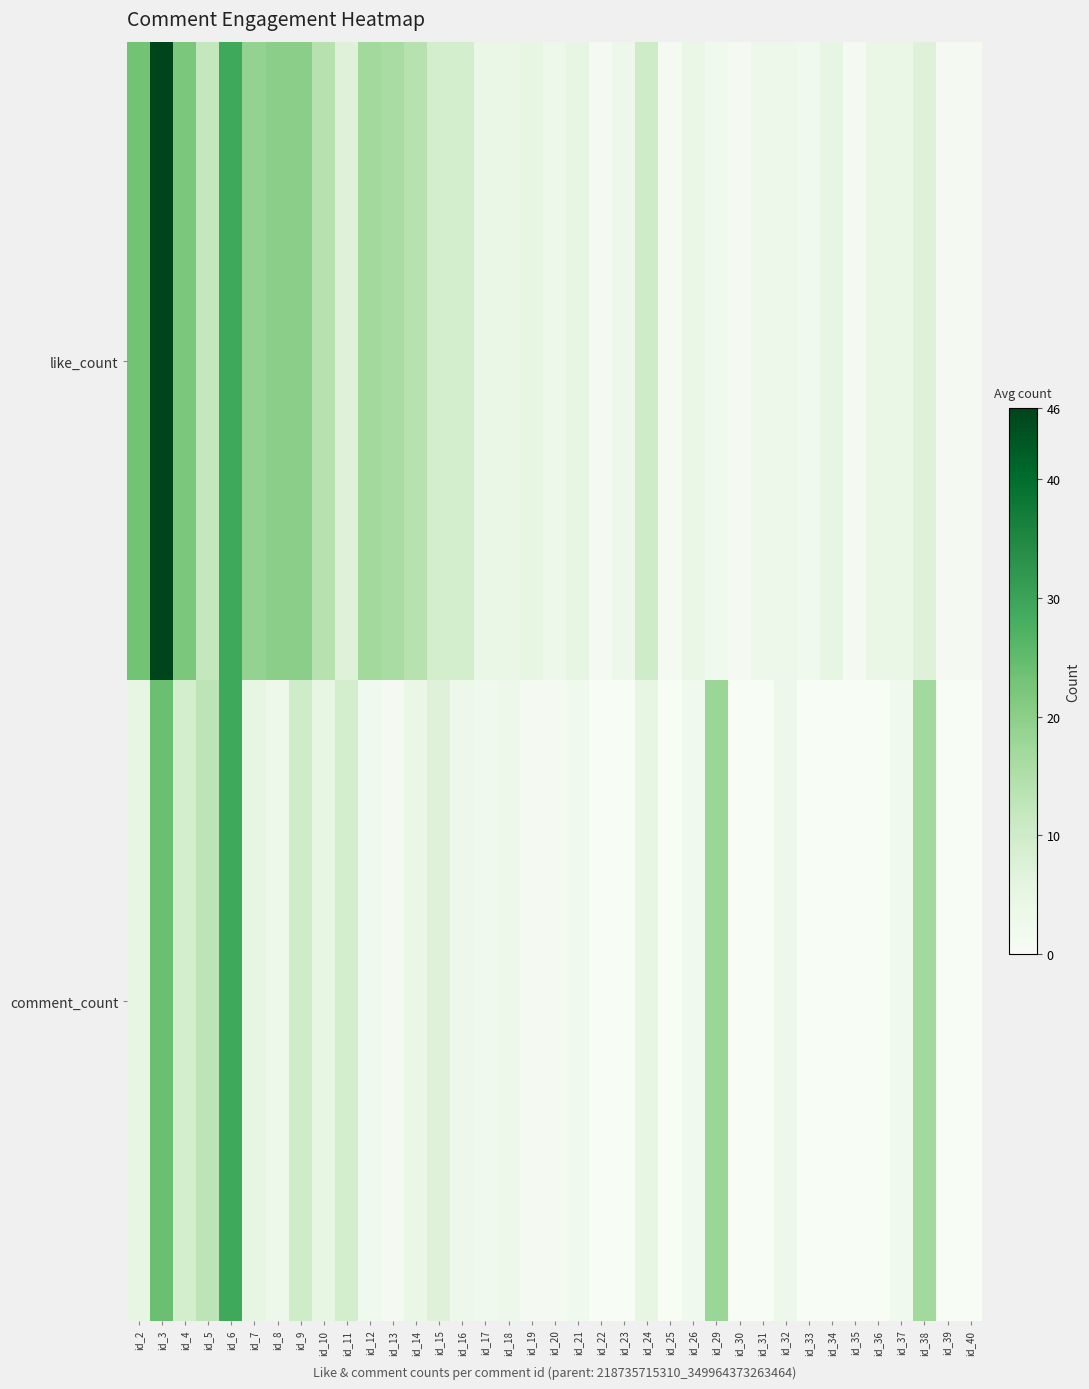

What is the spread (max minus min) of values at id_7?

14